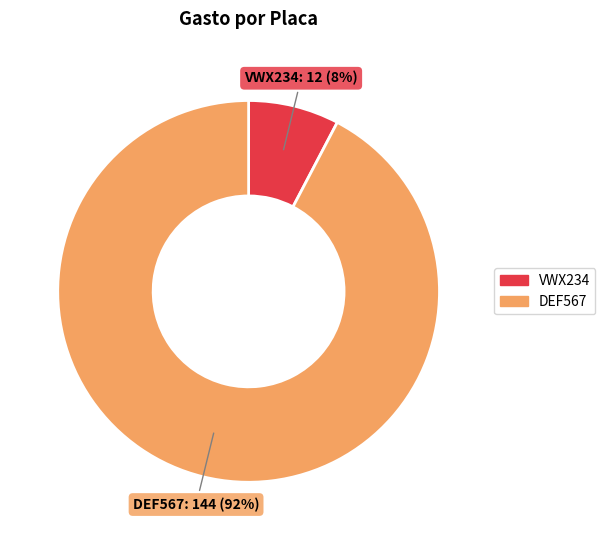

How many segments does this pie chart have?

2